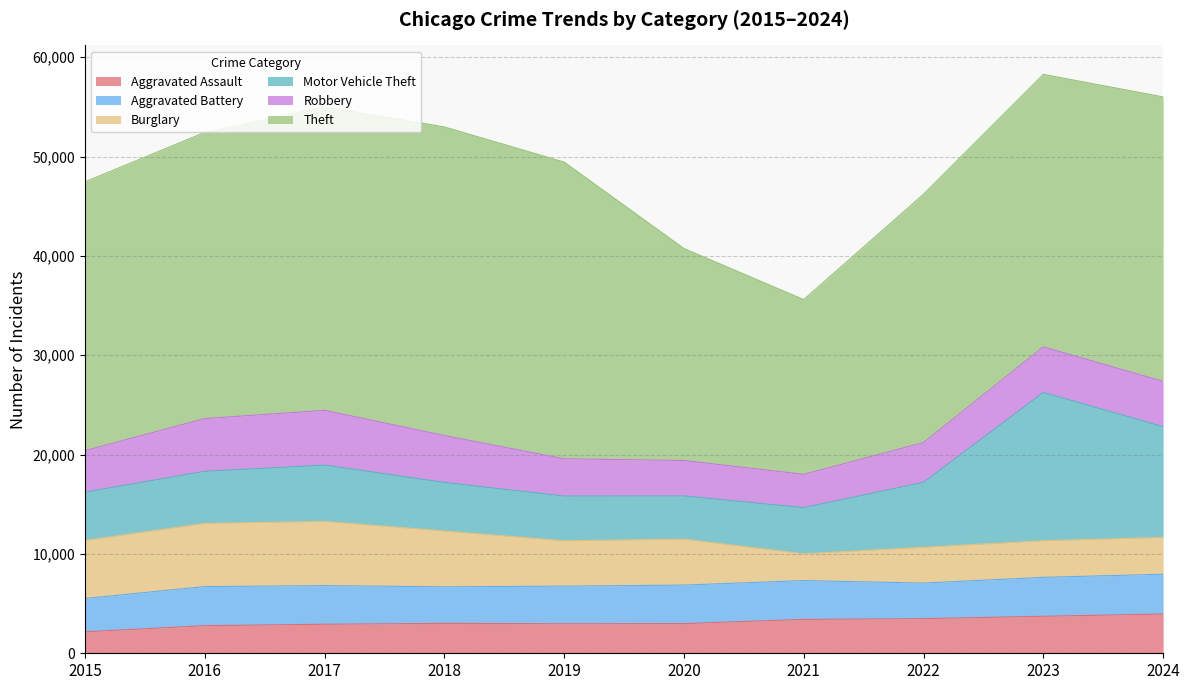

Where is the first local maximum for Robbery?

2017